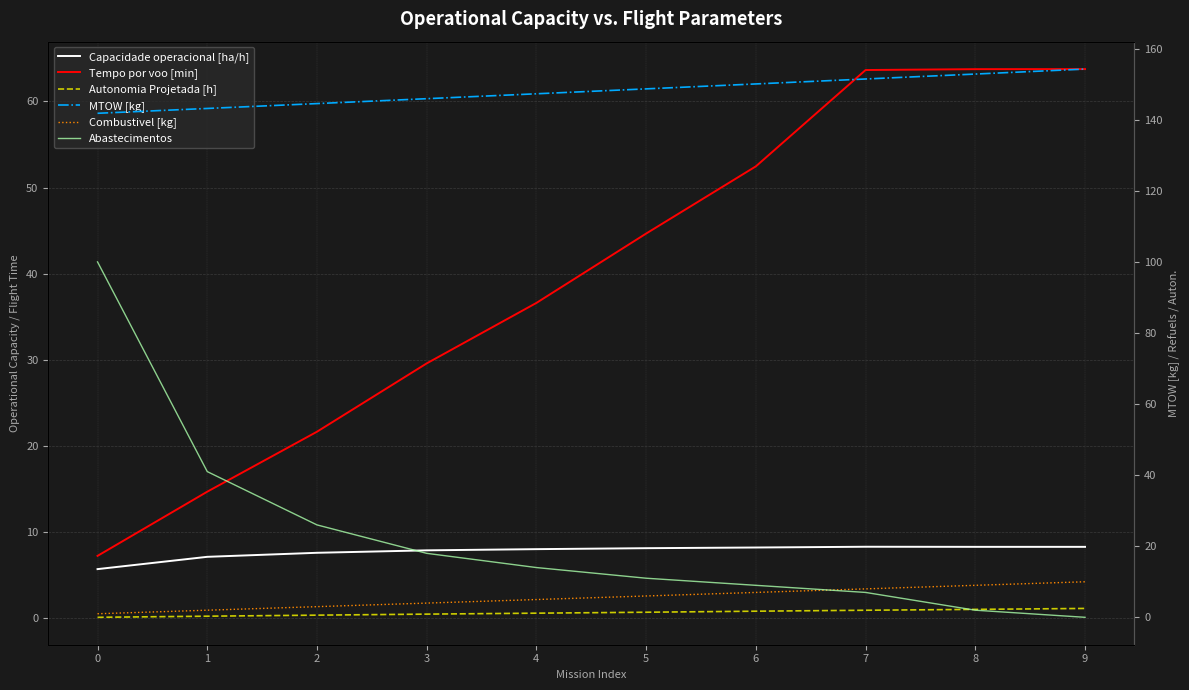

What is the lowest value of the Autonomia Projetada [h] series?

0.1